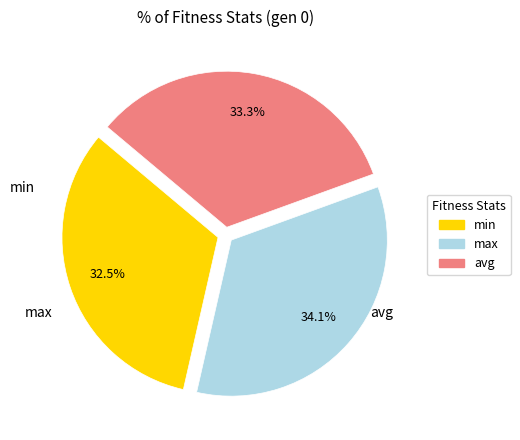

Is there any slice that represents more than half of the pie?

No